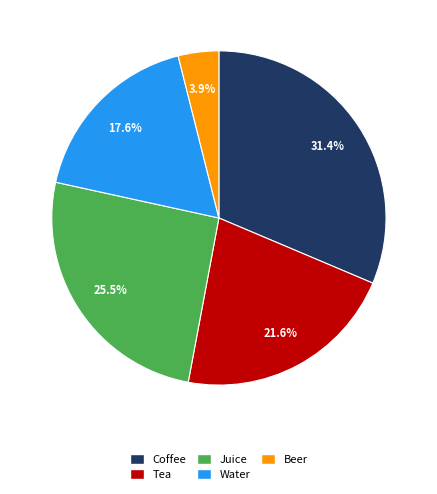

Is there a majority slice in this chart?

No